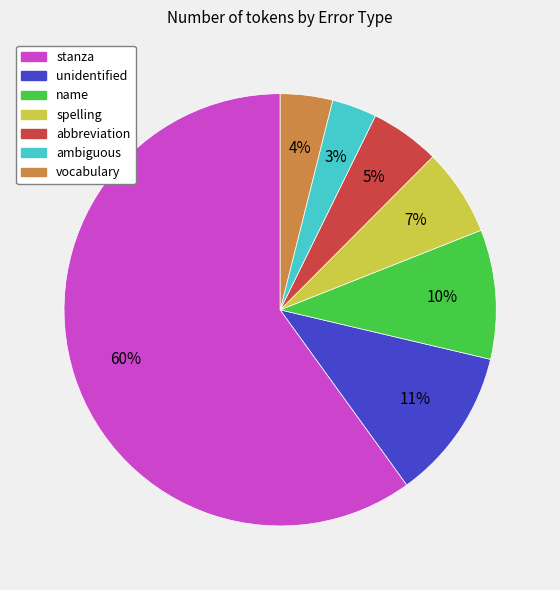

True or false: abbreviation accounts for 5% of the total.

True